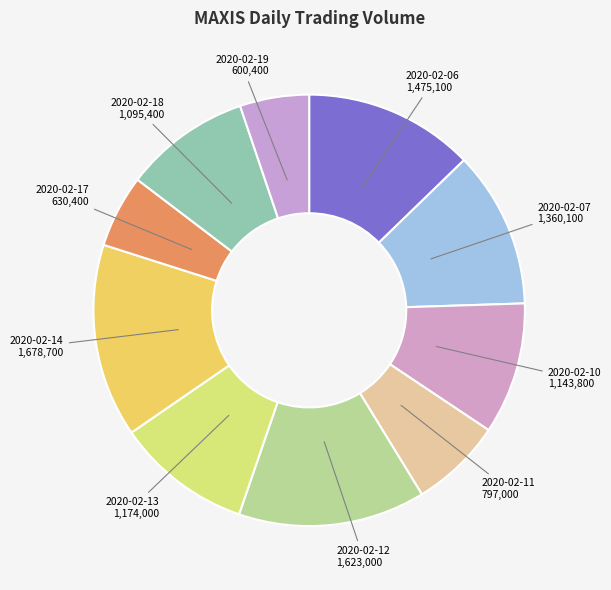

Rank the categories by value from lowest to highest.

2020-02-19, 2020-02-17, 2020-02-11, 2020-02-18, 2020-02-10, 2020-02-13, 2020-02-07, 2020-02-06, 2020-02-12, 2020-02-14